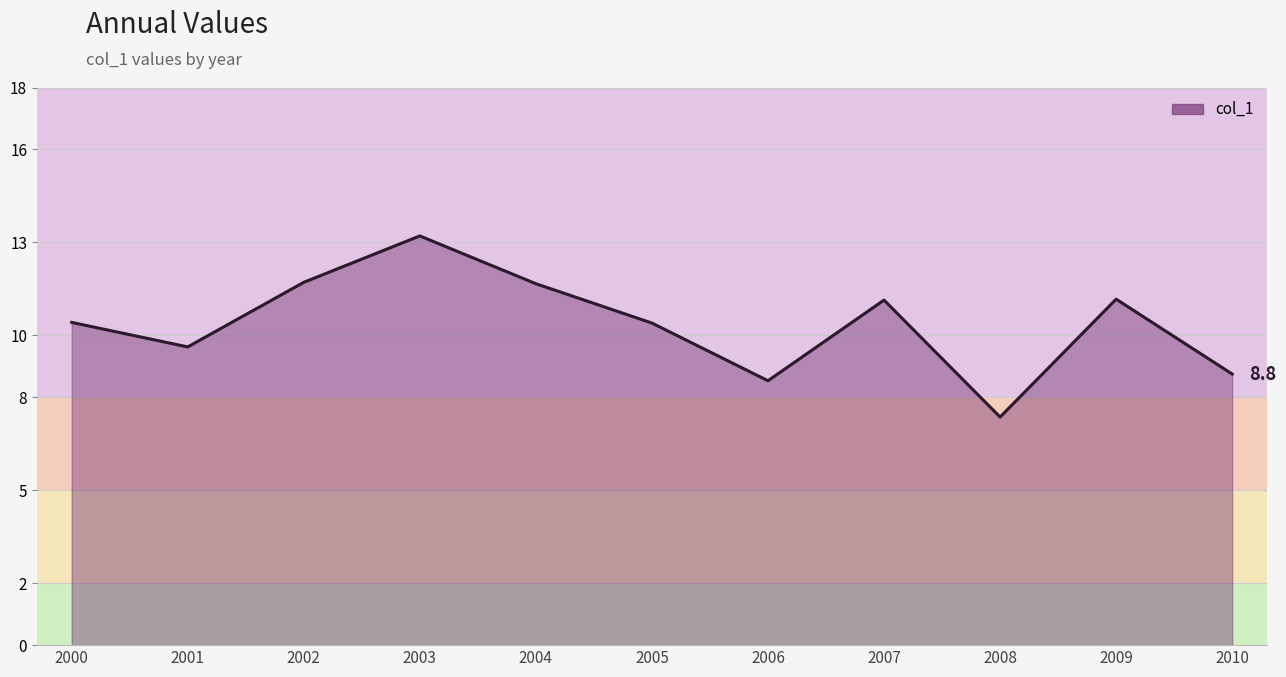

How many lines are shown in the chart?

1